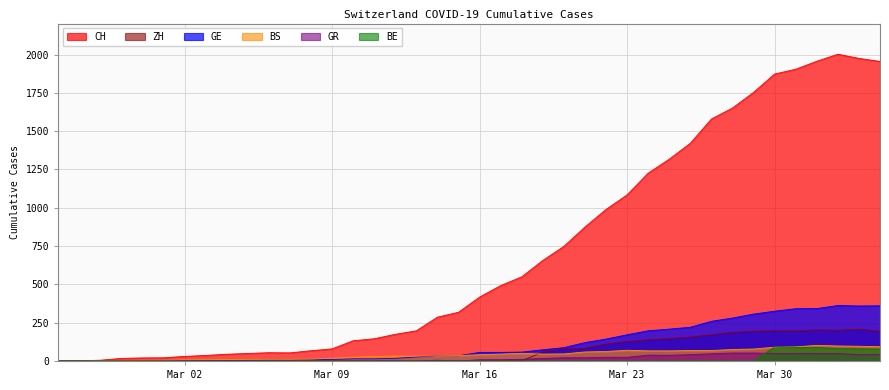

Reading left to right, what are all the values shown in this chart?

CH: 0	1	5	17	20	21	30	36	44	49	54	53	67	79	132	145	174	197	286	318	417	492	549	656	748	874	989	1084	1226	1317	1421	1579	1651	1753	1873	1904	1956	2002	1975	1955
GE: 0	1	1	2	3	3	3	4	4	5	7	7	9	10	14	14	17	26	35	34	56	56	58	73	87	120	143	171	197	208	220	259	280	306	325	341	342	362	359	360
GR: 0	0	0	0	0	0	0	0	0	0	0	0	0	0	0	0	0	0	5	0	8	8	11	16	21	21	24	24	38	37	41	47	52	52	49	48	48	49	41	42
BS: 0	0	3	3	4	4	7	8	9	11	11	11	12	18	25	30	33	32	34	35	41	45	50	45	46	59	62	70	66	66	68	68	75	78	90	92	102	98	96	93
BE: 0	0	0	0	0	0	0	0	0	0	0	0	0	0	0	0	0	0	0	0	0	0	0	0	0	0	0	0	0	0	0	0	0	0	91	88	89	80	79	78
ZH: 0	0	0	0	0	0	0	0	0	0	0	0	0	0	0	0	0	0	0	0	0	0	0	60	78	83	110	127	138	146	156	171	187	194	197	196	203	200	207	194